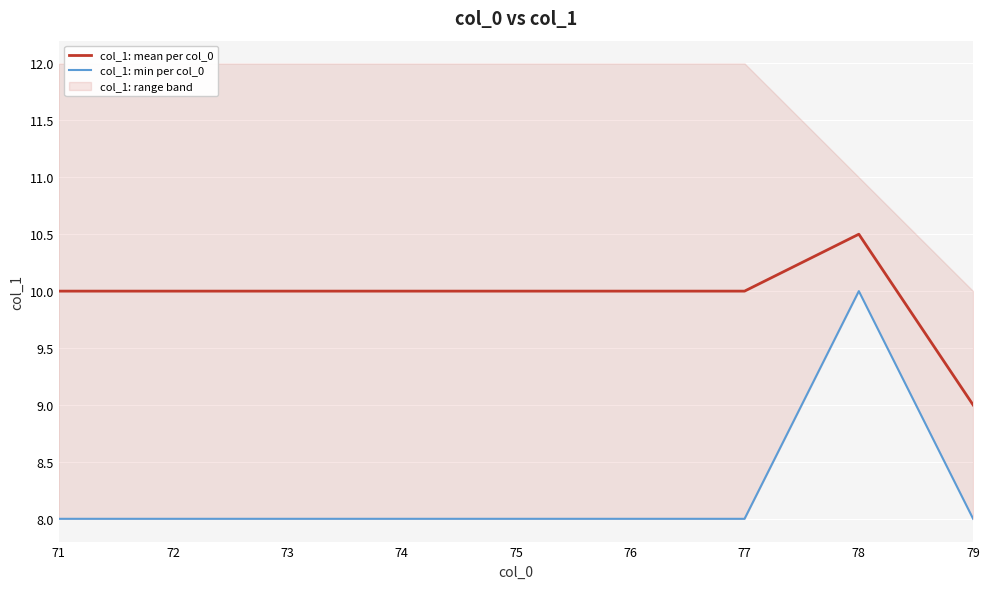

What is the minimum value for col_1: mean per col_0?

9.0